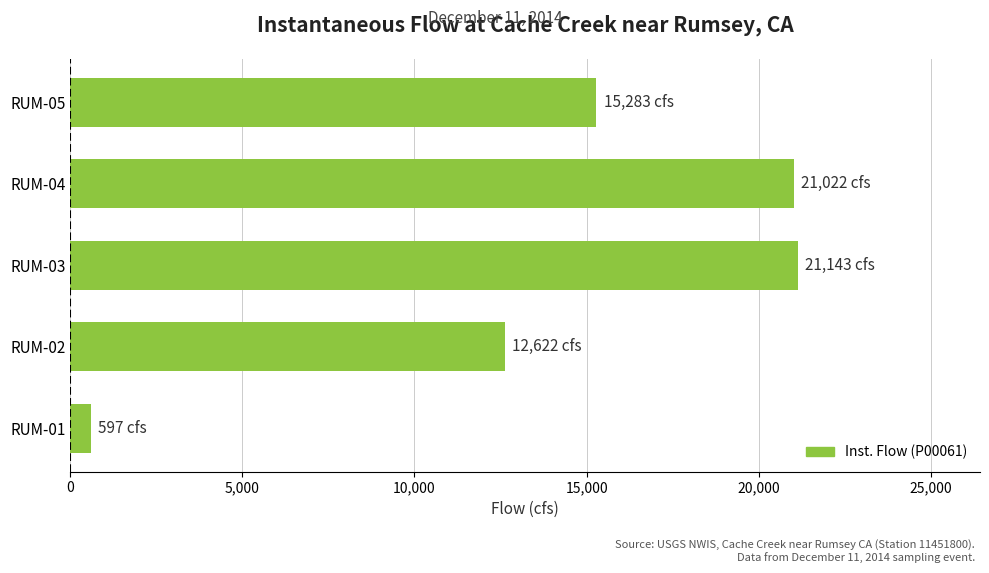

What is the ratio of the value at RUM-04 to the value at RUM-05?

1.4